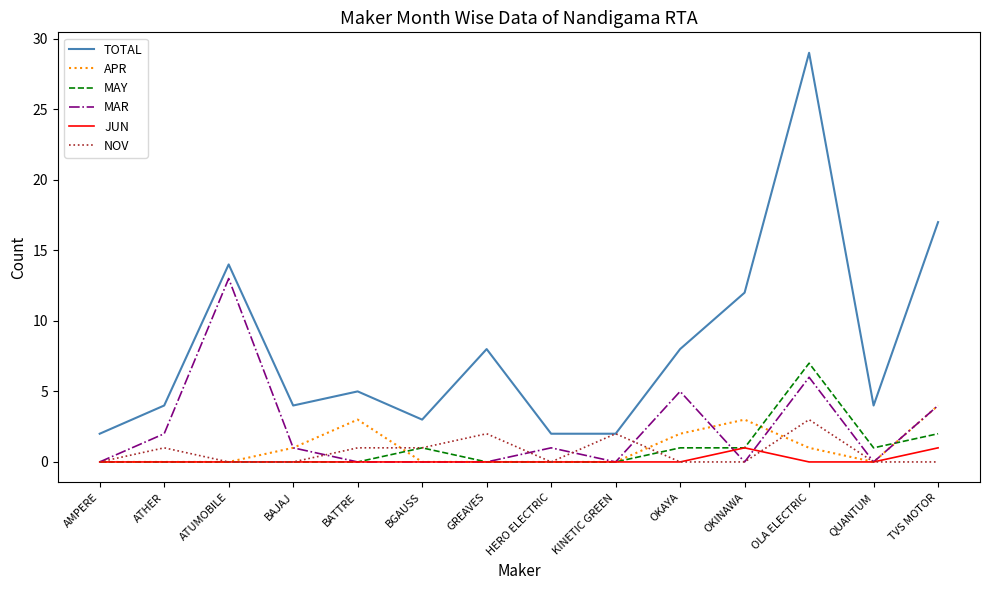

How many lines are shown in the chart?

6